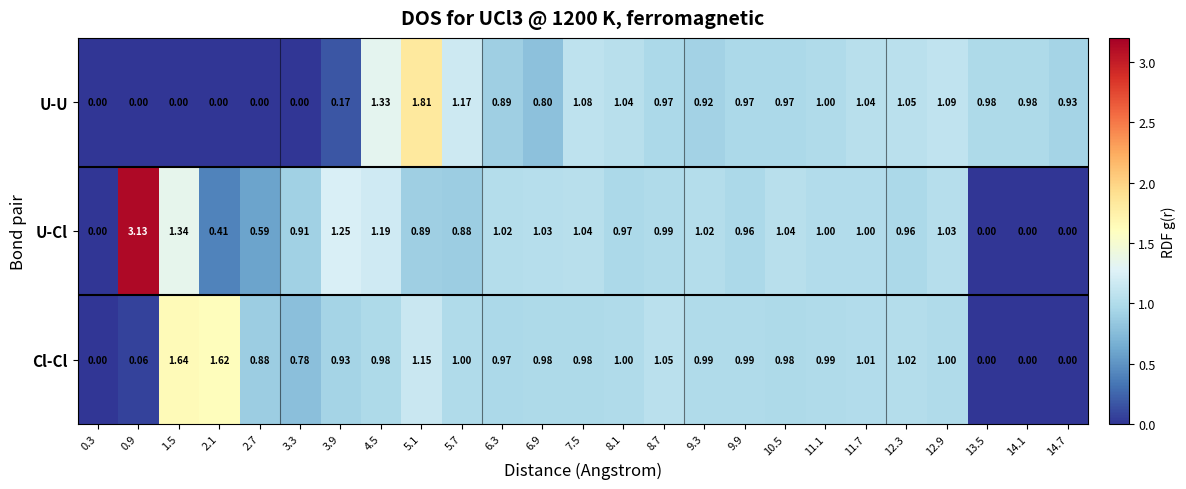

Is the value of Cl-Cl at 3.3 greater than the value of U-Cl at 4.5?

No